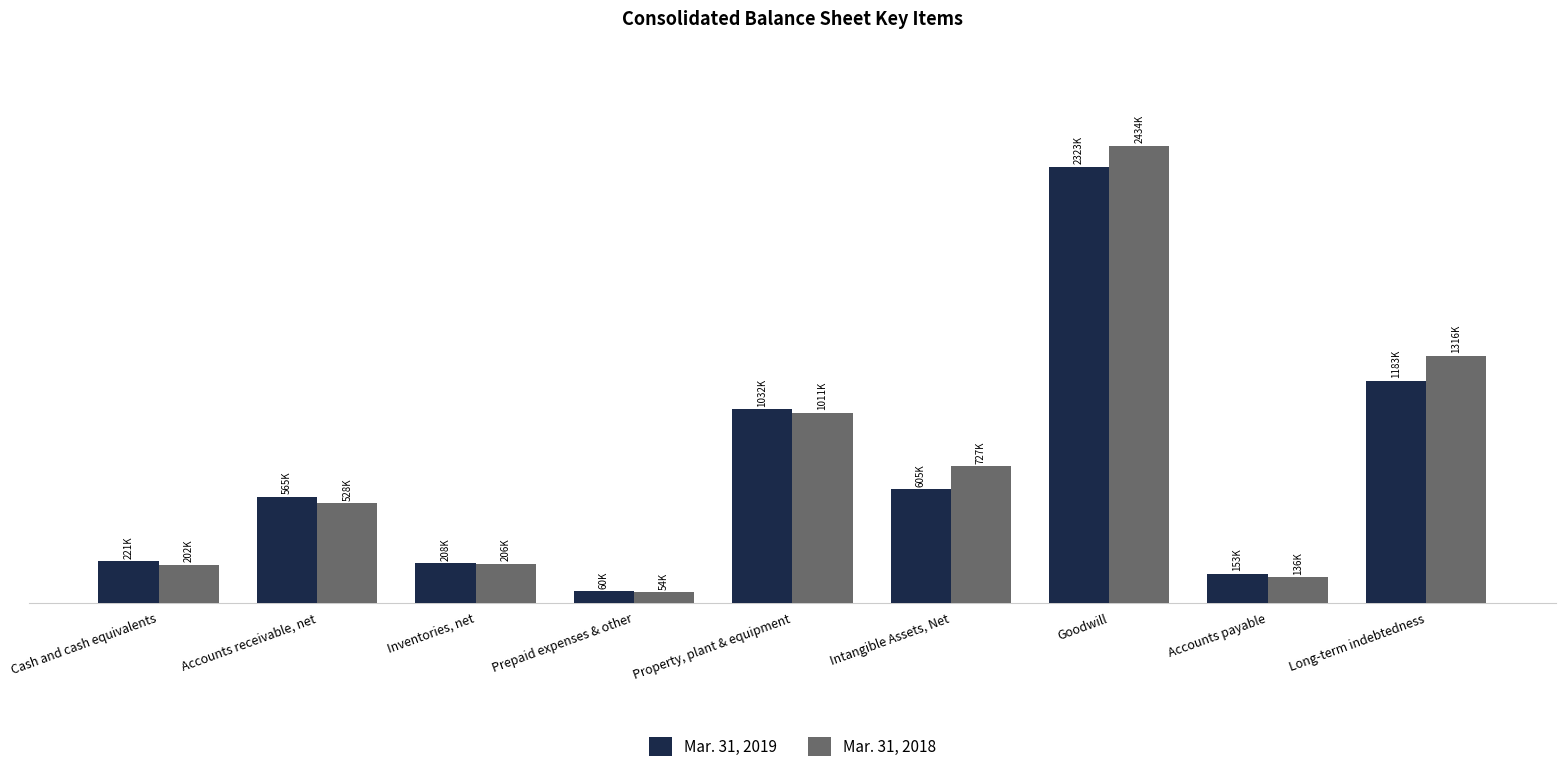

What is the smallest value displayed?

54326